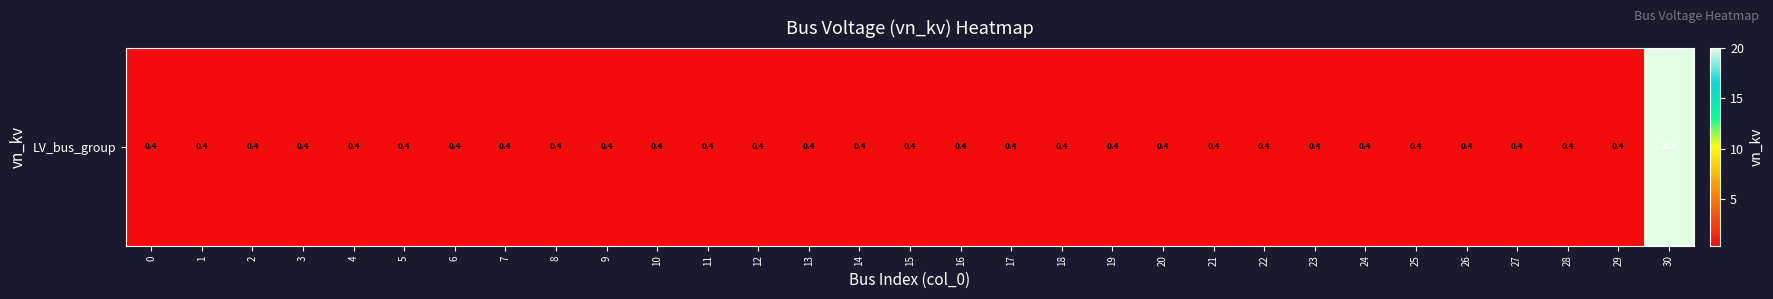

Read the value at 0.

0.4